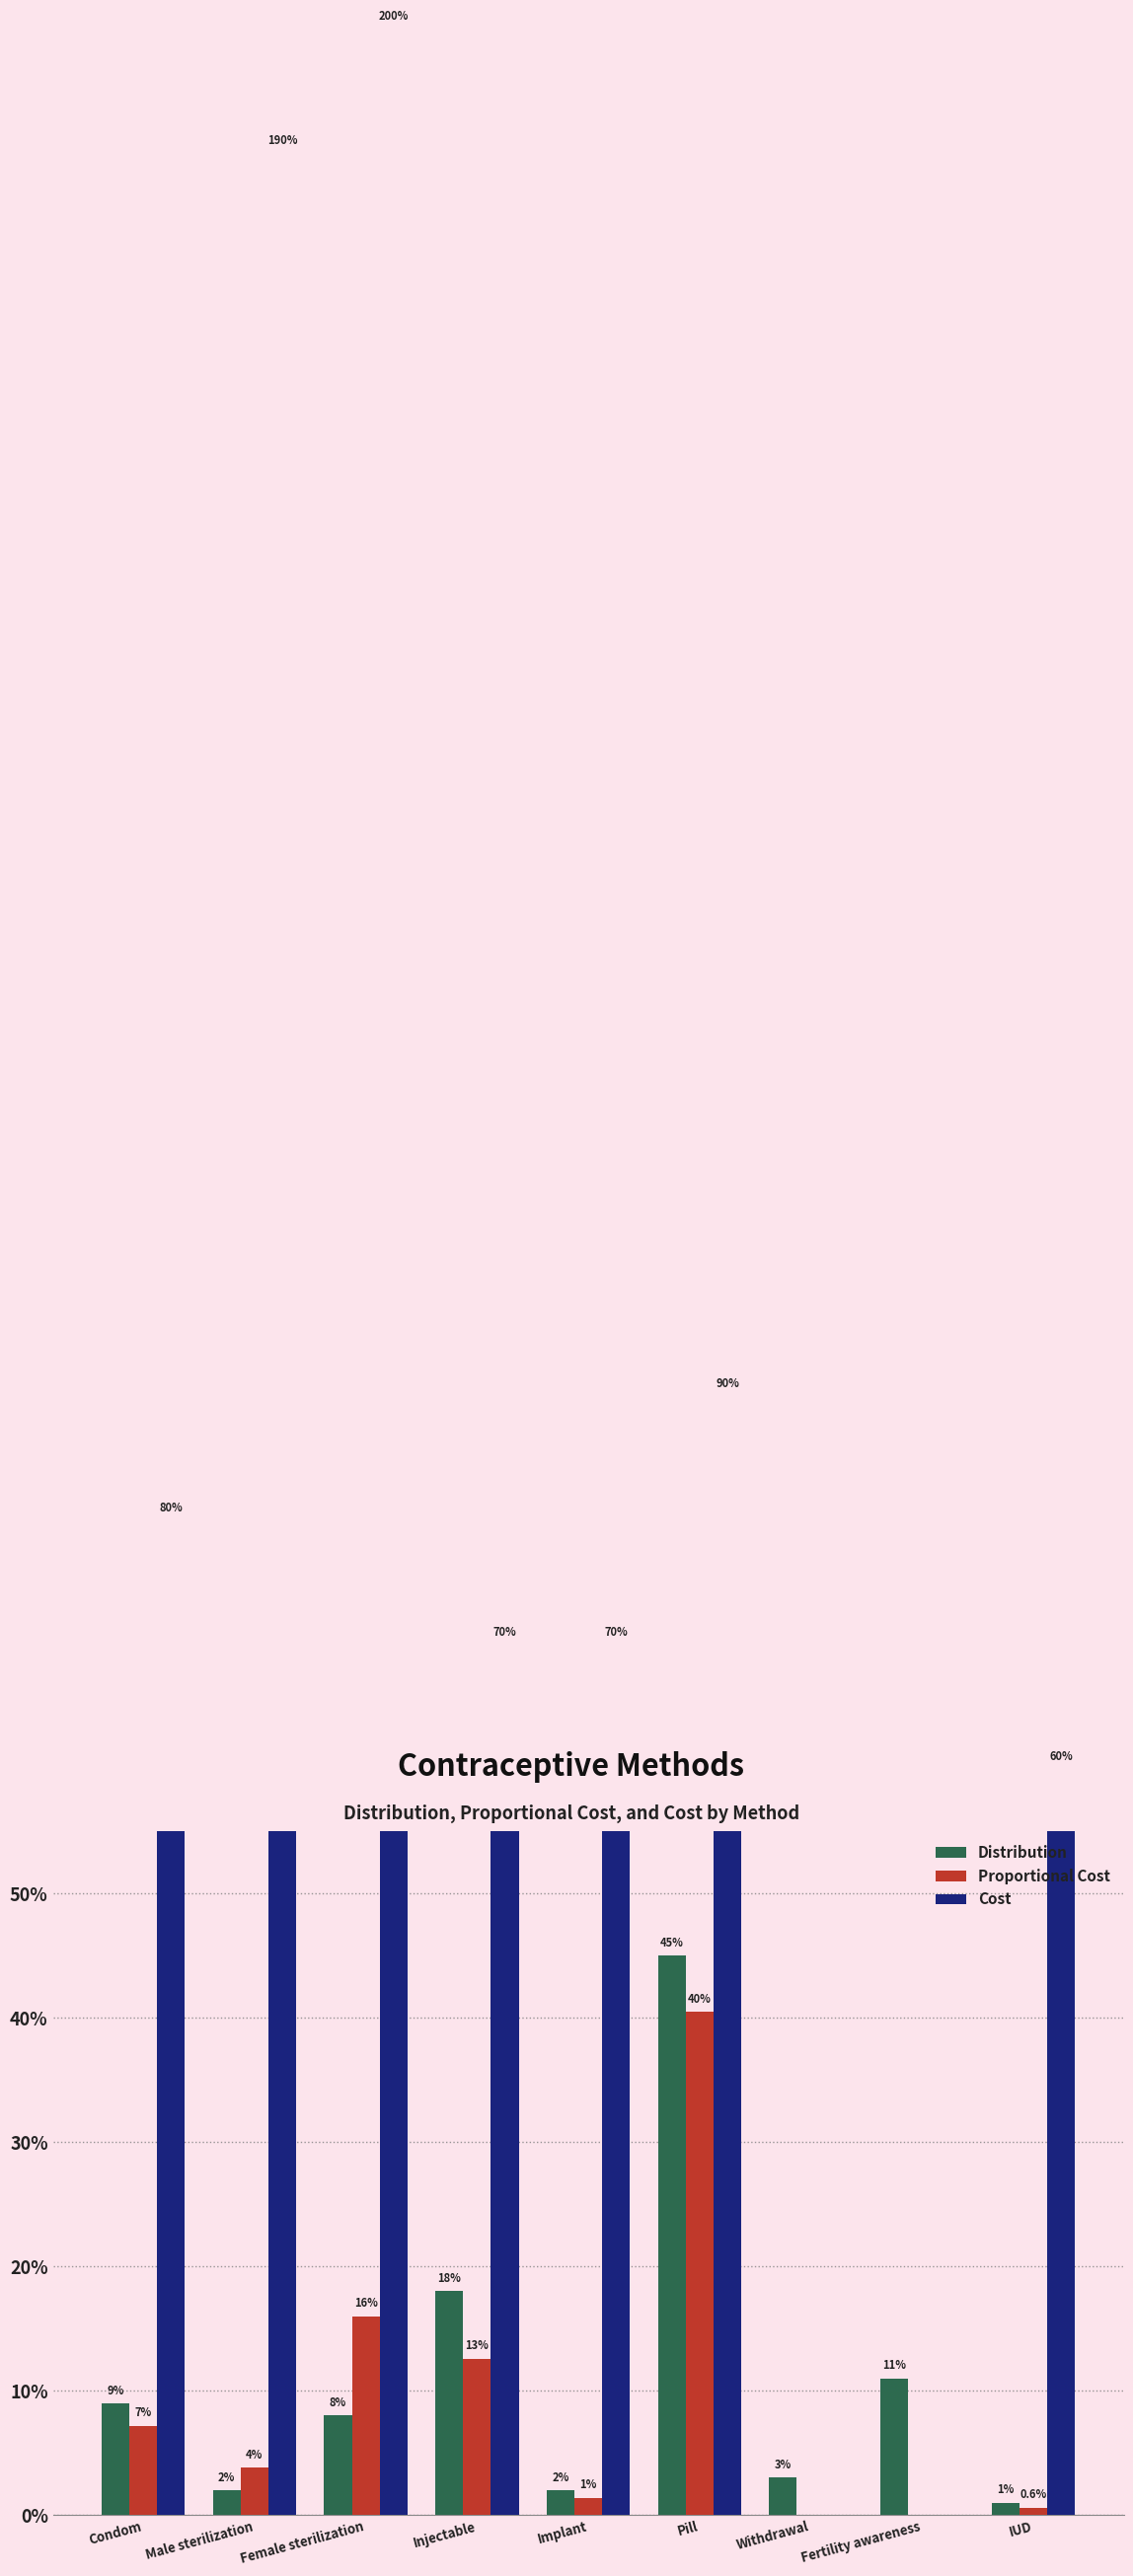

What is the sum of the Cost values at Implant and Withdrawal?

0.7